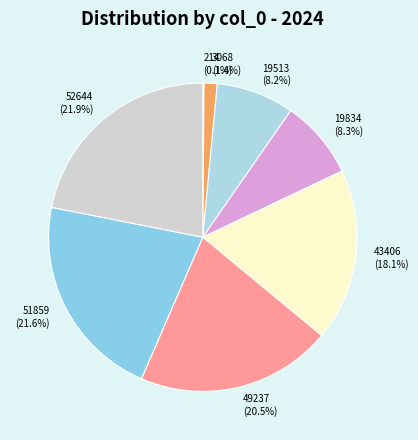

How many slices are in this pie chart?

8